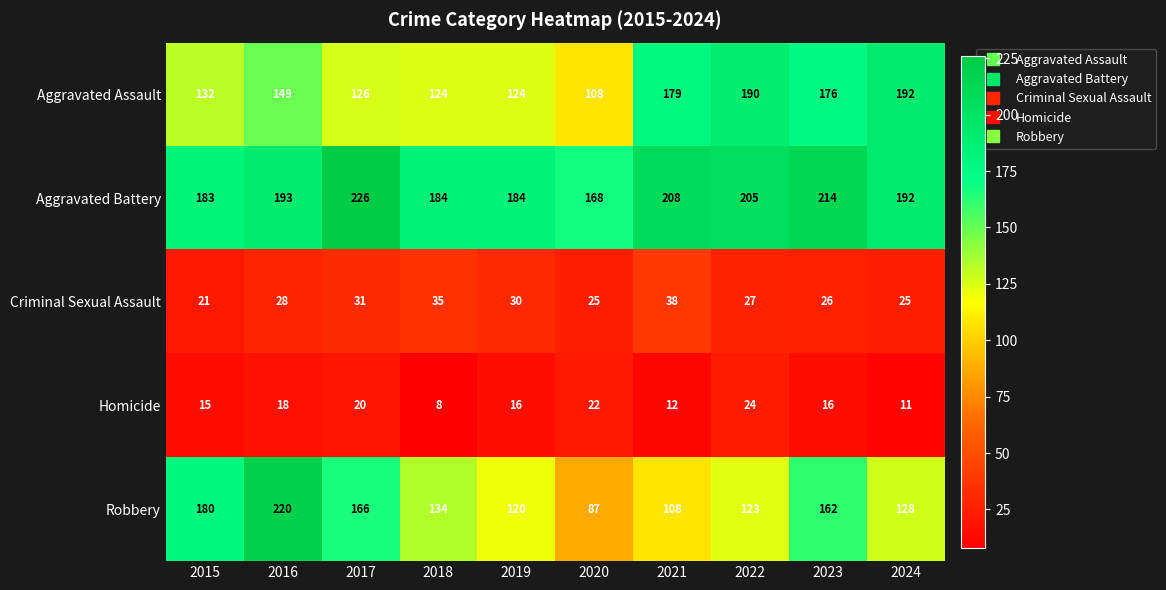

What is the lowest value of the Aggravated Assault series?

108